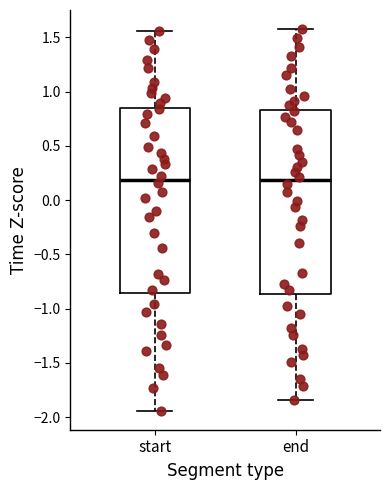

Reading left to right, read every box against the y-axis: the position of its median line, the range the box covers, and the ends of its whiskers. The values are not printed on the chart, so give them approximately, as read against the axis.

start: median 0.20, box -0.85 to 0.85, whiskers -1.95 to 1.55
end: median 0.20, box -0.85 to 0.85, whiskers -1.85 to 1.60